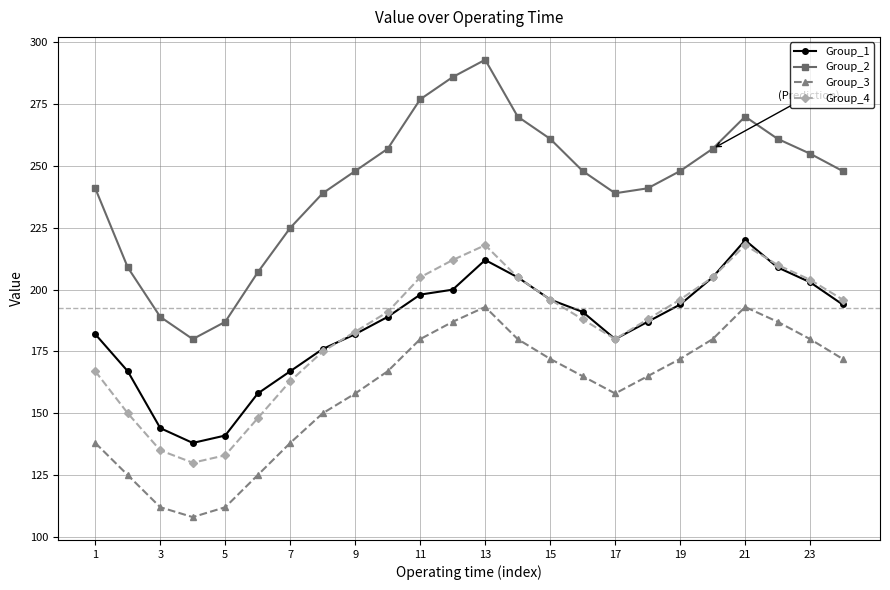

What is the value of the Group_3 point at the 11th from the left?

180